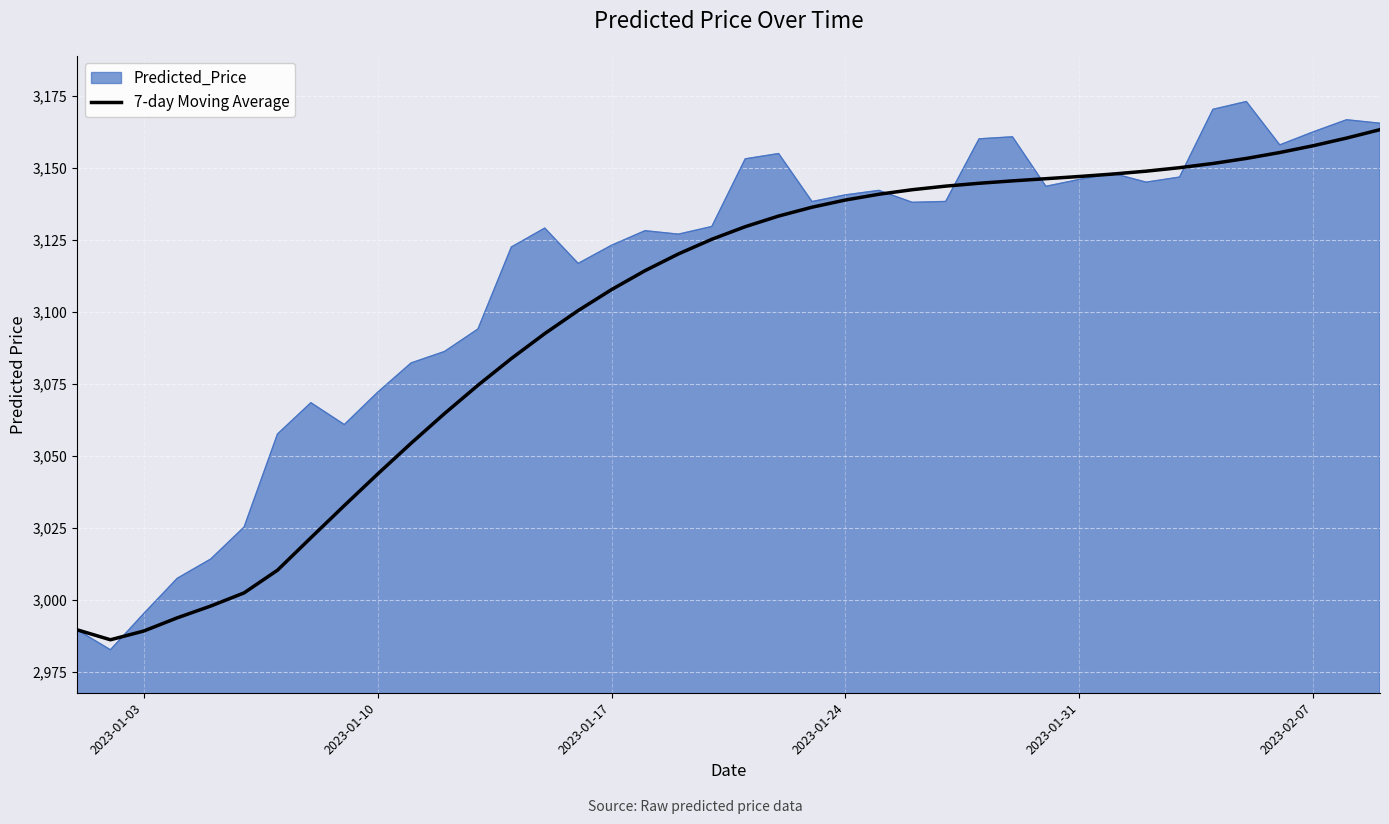

Does the chart have visible grid lines?

Yes